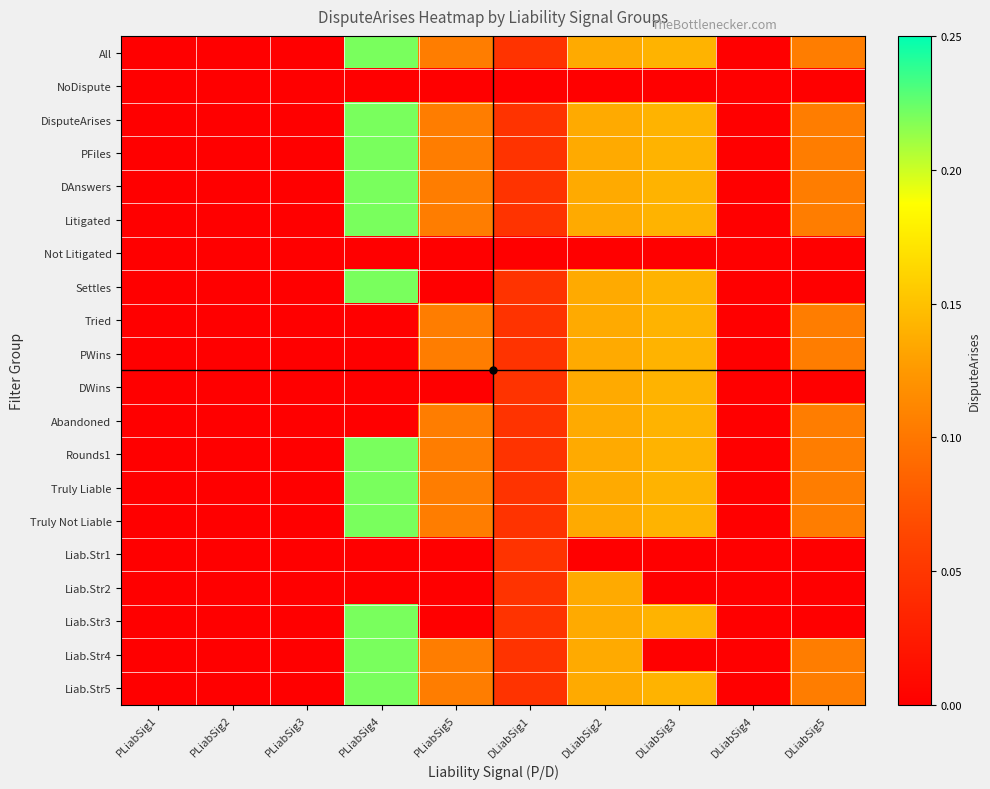

Reading left to right, extract all data points from this chart.

All: PLiabSig1=0.0	PLiabSig2=0.0	PLiabSig3=0.0	PLiabSig4=0.2	PLiabSig5=0.1	DLiabSig1=0.0	DLiabSig2=0.1	DLiabSig3=0.1	DLiabSig4=0.0	DLiabSig5=0.1
NoDispute: PLiabSig1=0.0	PLiabSig2=0.0	PLiabSig3=0.0	PLiabSig4=0.0	PLiabSig5=0.0	DLiabSig1=0.0	DLiabSig2=0.0	DLiabSig3=0.0	DLiabSig4=0.0	DLiabSig5=0.0
DisputeArises: PLiabSig1=0.0	PLiabSig2=0.0	PLiabSig3=0.0	PLiabSig4=0.2	PLiabSig5=0.1	DLiabSig1=0.0	DLiabSig2=0.1	DLiabSig3=0.1	DLiabSig4=0.0	DLiabSig5=0.1
PFiles: PLiabSig1=0.0	PLiabSig2=0.0	PLiabSig3=0.0	PLiabSig4=0.2	PLiabSig5=0.1	DLiabSig1=0.0	DLiabSig2=0.1	DLiabSig3=0.1	DLiabSig4=0.0	DLiabSig5=0.1
DAnswers: PLiabSig1=0.0	PLiabSig2=0.0	PLiabSig3=0.0	PLiabSig4=0.2	PLiabSig5=0.1	DLiabSig1=0.0	DLiabSig2=0.1	DLiabSig3=0.1	DLiabSig4=0.0	DLiabSig5=0.1
Litigated: PLiabSig1=0.0	PLiabSig2=0.0	PLiabSig3=0.0	PLiabSig4=0.2	PLiabSig5=0.1	DLiabSig1=0.0	DLiabSig2=0.1	DLiabSig3=0.1	DLiabSig4=0.0	DLiabSig5=0.1
Not Litigated: PLiabSig1=0.0	PLiabSig2=0.0	PLiabSig3=0.0	PLiabSig4=0.0	PLiabSig5=0.0	DLiabSig1=0.0	DLiabSig2=0.0	DLiabSig3=0.0	DLiabSig4=0.0	DLiabSig5=0.0
Settles: PLiabSig1=0.0	PLiabSig2=0.0	PLiabSig3=0.0	PLiabSig4=0.2	PLiabSig5=0.0	DLiabSig1=0.0	DLiabSig2=0.1	DLiabSig3=0.1	DLiabSig4=0.0	DLiabSig5=0.0
Tried: PLiabSig1=0.0	PLiabSig2=0.0	PLiabSig3=0.0	PLiabSig4=0.0	PLiabSig5=0.1	DLiabSig1=0.0	DLiabSig2=0.1	DLiabSig3=0.1	DLiabSig4=0.0	DLiabSig5=0.1
PWins: PLiabSig1=0.0	PLiabSig2=0.0	PLiabSig3=0.0	PLiabSig4=0.0	PLiabSig5=0.1	DLiabSig1=0.0	DLiabSig2=0.1	DLiabSig3=0.1	DLiabSig4=0.0	DLiabSig5=0.1
DWins: PLiabSig1=0.0	PLiabSig2=0.0	PLiabSig3=0.0	PLiabSig4=0.0	PLiabSig5=0.0	DLiabSig1=0.0	DLiabSig2=0.1	DLiabSig3=0.1	DLiabSig4=0.0	DLiabSig5=0.0
Abandoned: PLiabSig1=0.0	PLiabSig2=0.0	PLiabSig3=0.0	PLiabSig4=0.0	PLiabSig5=0.1	DLiabSig1=0.0	DLiabSig2=0.1	DLiabSig3=0.1	DLiabSig4=0.0	DLiabSig5=0.1
Rounds1: PLiabSig1=0.0	PLiabSig2=0.0	PLiabSig3=0.0	PLiabSig4=0.2	PLiabSig5=0.1	DLiabSig1=0.0	DLiabSig2=0.1	DLiabSig3=0.1	DLiabSig4=0.0	DLiabSig5=0.1
Truly Liable: PLiabSig1=0.0	PLiabSig2=0.0	PLiabSig3=0.0	PLiabSig4=0.2	PLiabSig5=0.1	DLiabSig1=0.0	DLiabSig2=0.1	DLiabSig3=0.1	DLiabSig4=0.0	DLiabSig5=0.1
Truly Not Liable: PLiabSig1=0.0	PLiabSig2=0.0	PLiabSig3=0.0	PLiabSig4=0.2	PLiabSig5=0.1	DLiabSig1=0.0	DLiabSig2=0.1	DLiabSig3=0.1	DLiabSig4=0.0	DLiabSig5=0.1
Liab.Str1: PLiabSig1=0.0	PLiabSig2=0.0	PLiabSig3=0.0	PLiabSig4=0.0	PLiabSig5=0.0	DLiabSig1=0.0	DLiabSig2=0.0	DLiabSig3=0.0	DLiabSig4=0.0	DLiabSig5=0.0
Liab.Str2: PLiabSig1=0.0	PLiabSig2=0.0	PLiabSig3=0.0	PLiabSig4=0.0	PLiabSig5=0.0	DLiabSig1=0.0	DLiabSig2=0.1	DLiabSig3=0.0	DLiabSig4=0.0	DLiabSig5=0.0
Liab.Str3: PLiabSig1=0.0	PLiabSig2=0.0	PLiabSig3=0.0	PLiabSig4=0.2	PLiabSig5=0.0	DLiabSig1=0.0	DLiabSig2=0.1	DLiabSig3=0.1	DLiabSig4=0.0	DLiabSig5=0.0
Liab.Str4: PLiabSig1=0.0	PLiabSig2=0.0	PLiabSig3=0.0	PLiabSig4=0.2	PLiabSig5=0.1	DLiabSig1=0.0	DLiabSig2=0.1	DLiabSig3=0.0	DLiabSig4=0.0	DLiabSig5=0.1
Liab.Str5: PLiabSig1=0.0	PLiabSig2=0.0	PLiabSig3=0.0	PLiabSig4=0.2	PLiabSig5=0.1	DLiabSig1=0.0	DLiabSig2=0.1	DLiabSig3=0.1	DLiabSig4=0.0	DLiabSig5=0.1